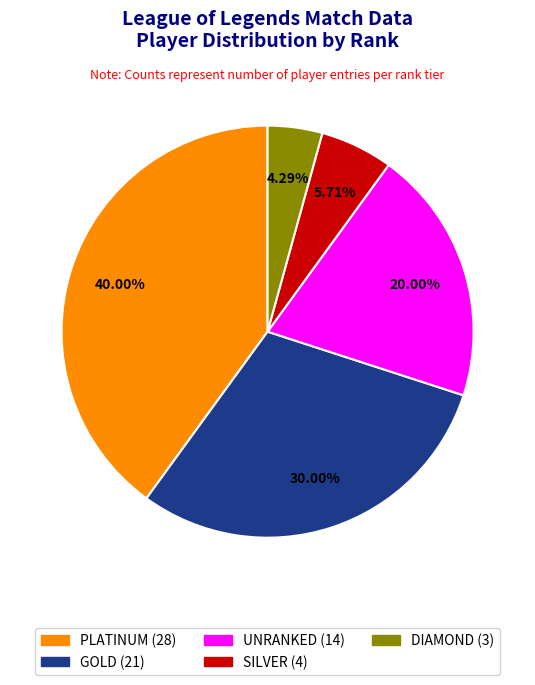

To the nearest percent, what is the difference between the GOLD and SILVER slice percentages?

24%